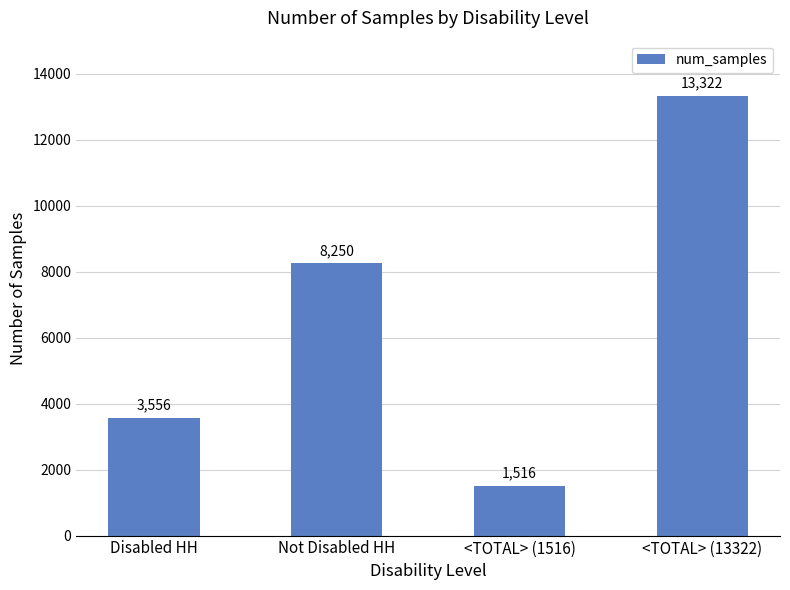

How many categories are shown in the chart?

4